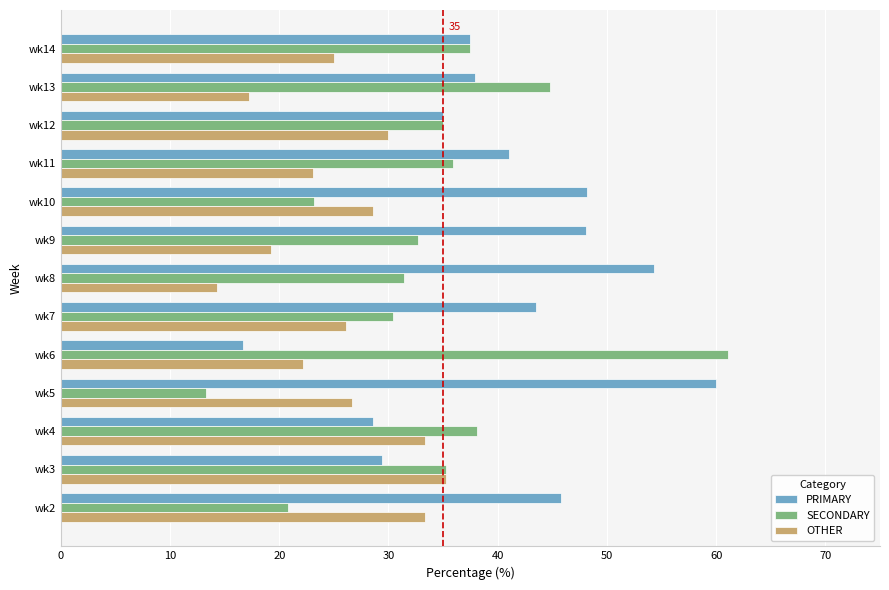

Read the PRIMARY value at wk6.

16.7